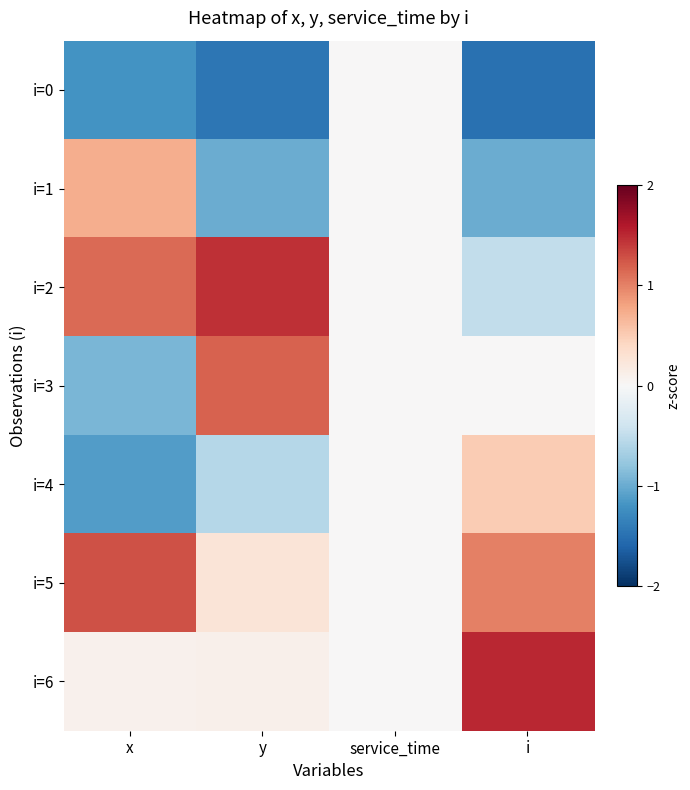

Reading left to right, list all the values displayed in this chart.

i=0: x=-1.2	y=-1.4	service_time=0.0	i=-1.5
i=1: x=0.7	y=-1.0	service_time=0.0	i=-1.0
i=2: x=1.1	y=1.5	service_time=0.0	i=-0.5
i=3: x=-0.9	y=1.2	service_time=0.0	i=0.0
i=4: x=-1.1	y=-0.6	service_time=0.0	i=0.5
i=5: x=1.3	y=0.3	service_time=0.0	i=1.0
i=6: x=0.1	y=0.1	service_time=0.0	i=1.5